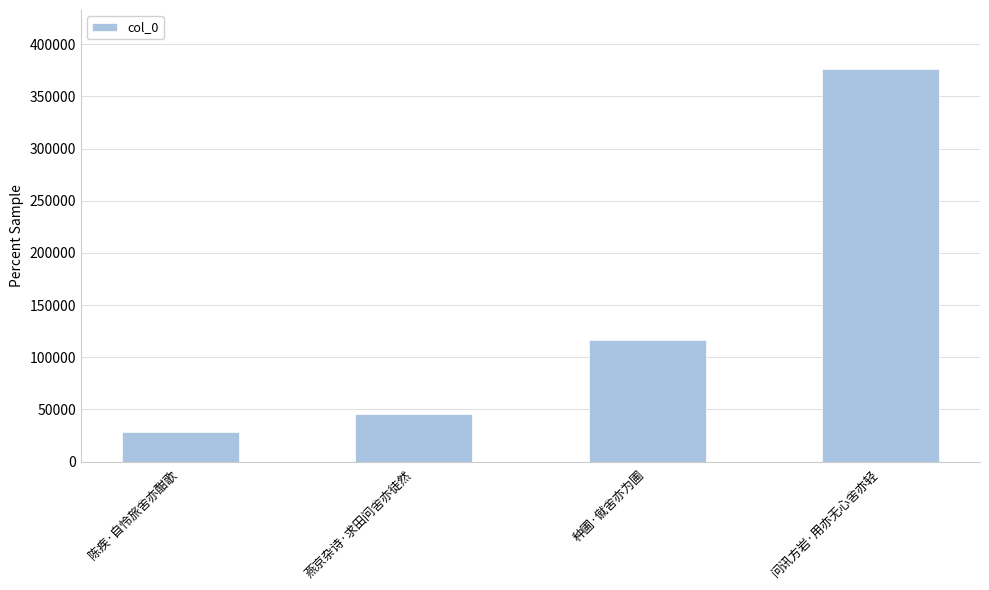

At which label is the value closest to 202408?

种圃·僦舍亦为圃